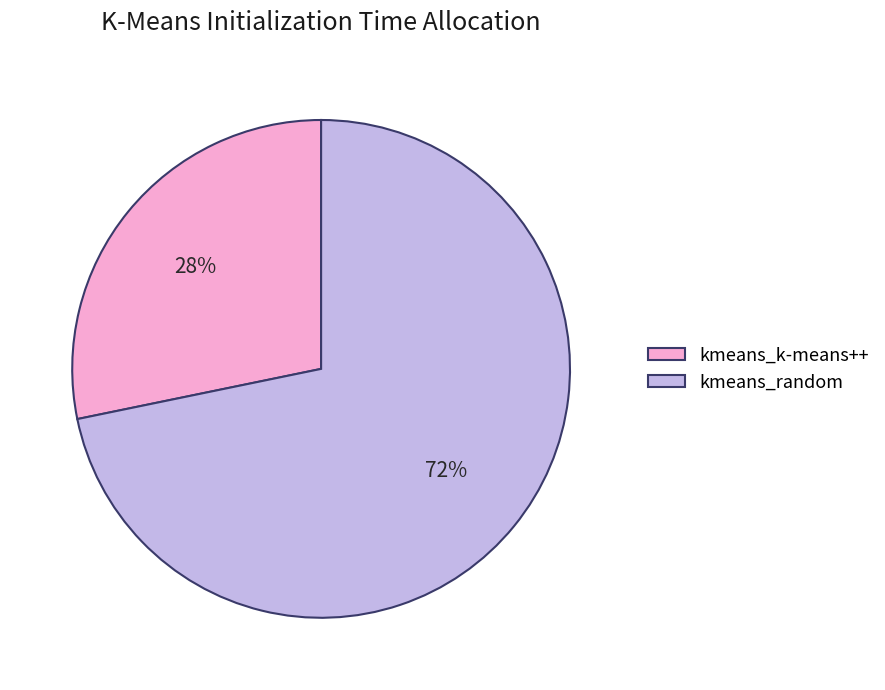

Which slice is the largest?

kmeans_random